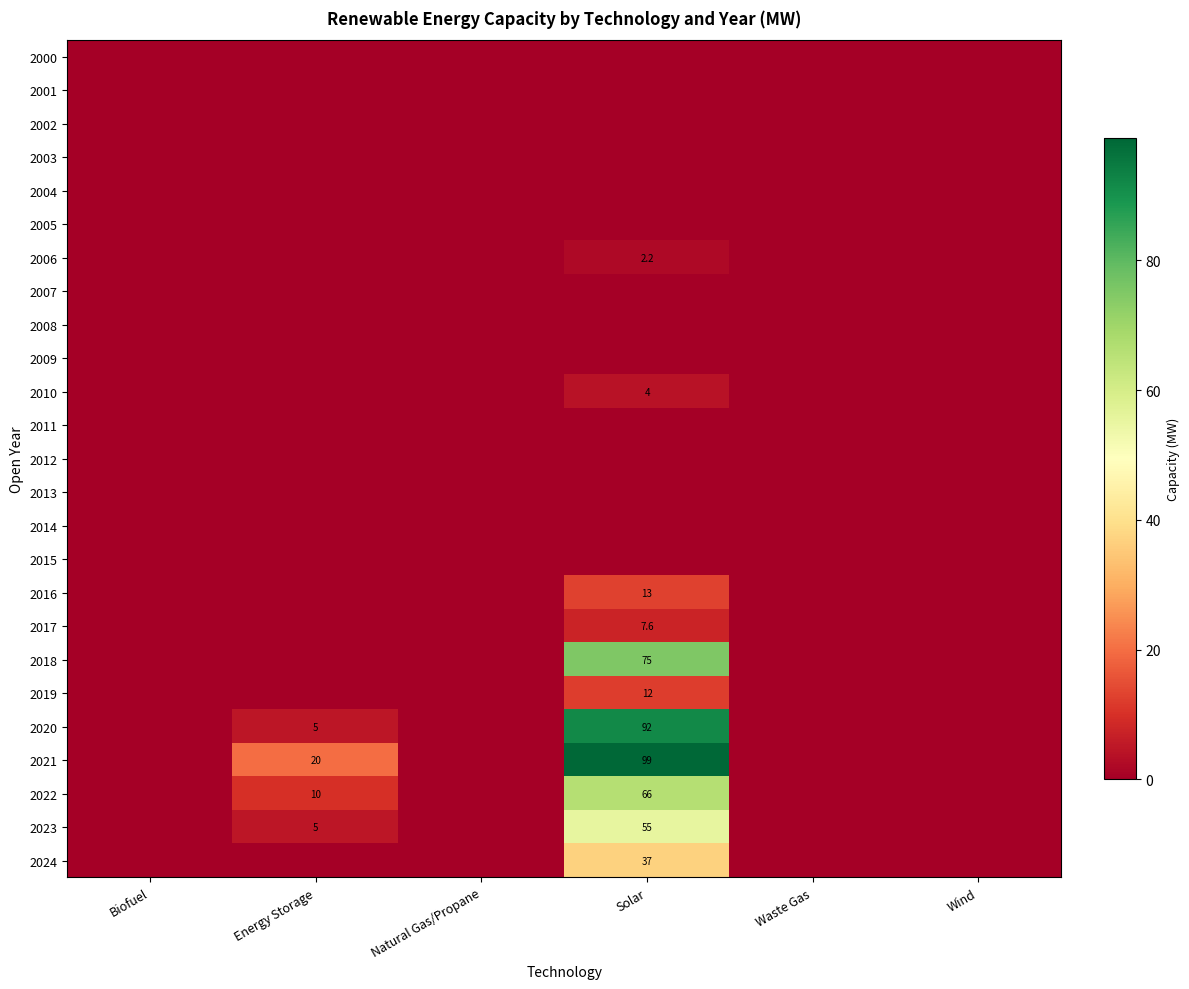

At which label does 2018 reach its minimum?

Biofuel